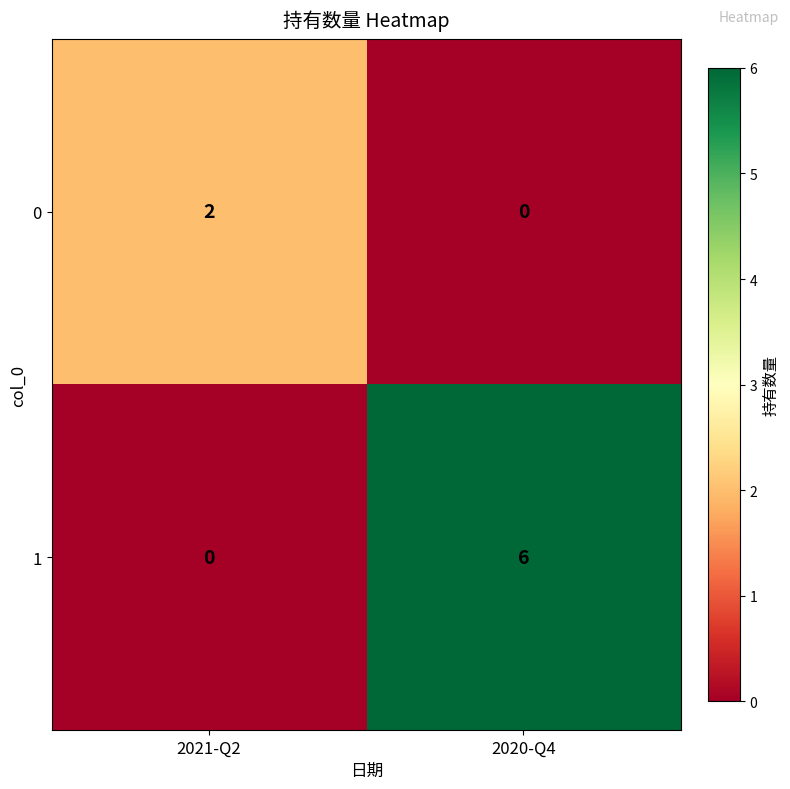

Reading right to left, list all the values displayed in this chart.

0: 0	2
1: 6	0